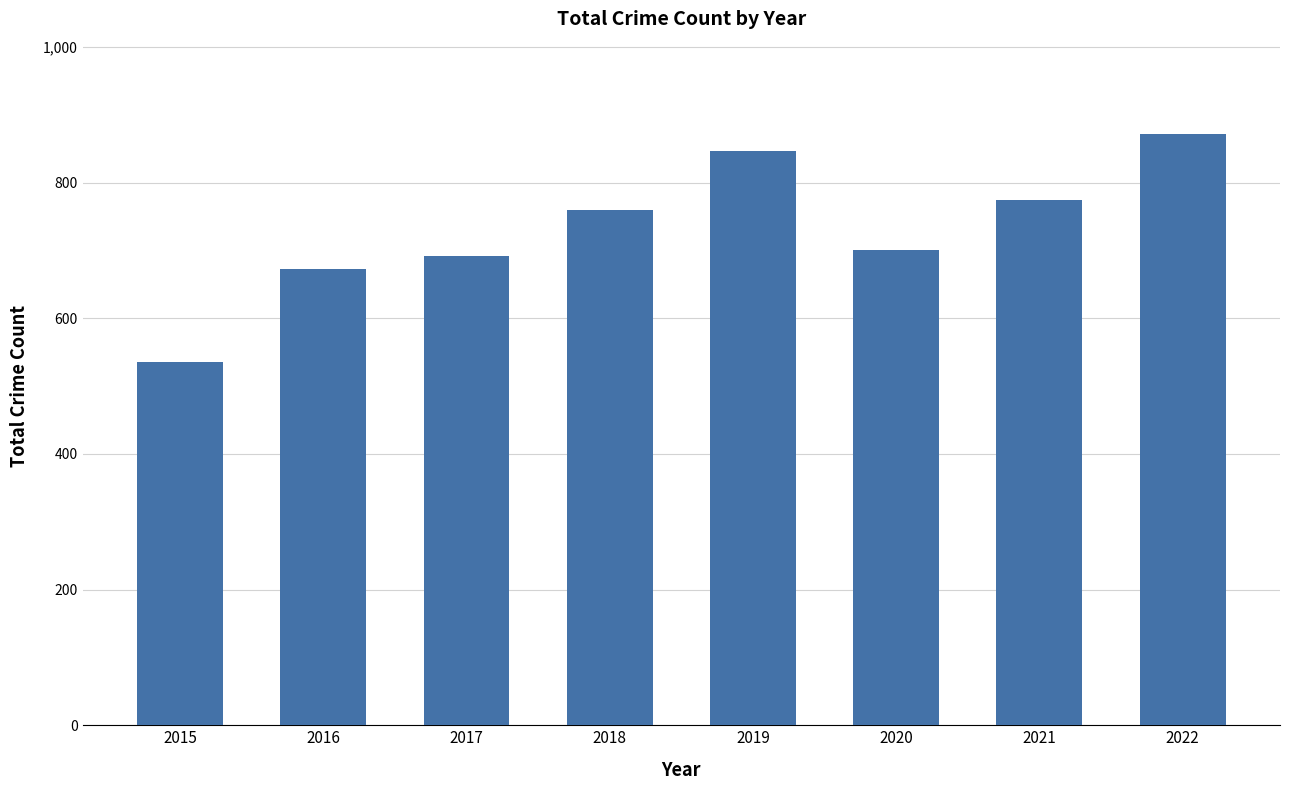

Read the value at 2016, to the nearest 10.

670